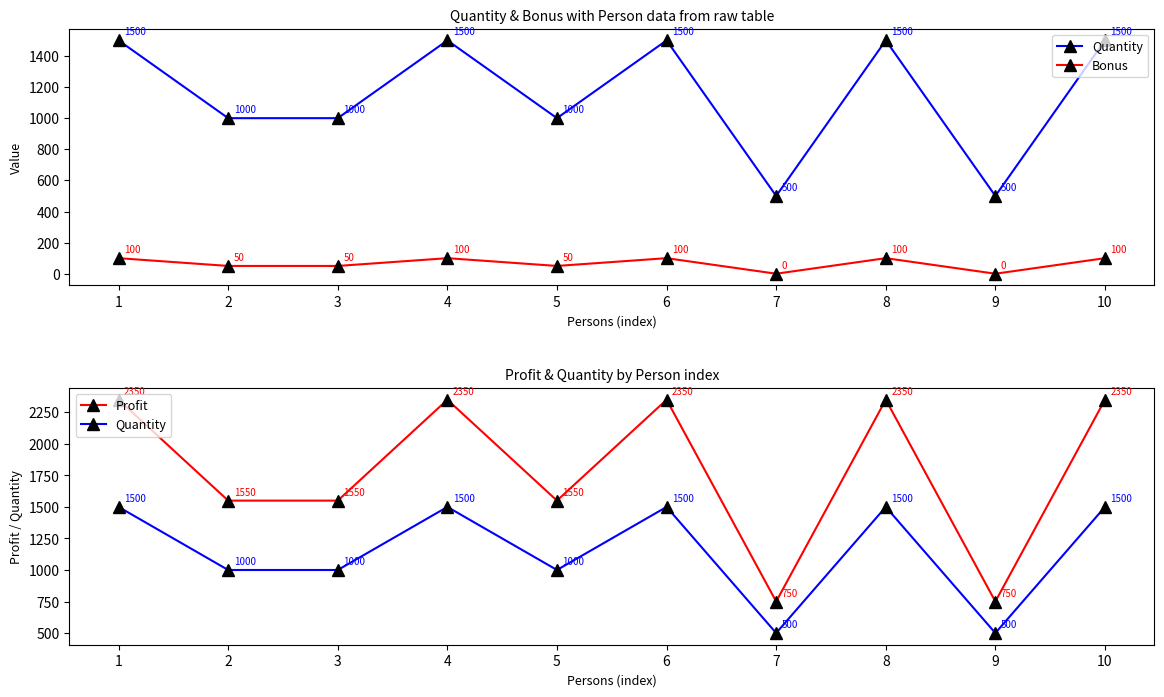

Reading right to left, extract all data points from this chart.

Quantity: 1500	500	1500	500	1500	1000	1500	1000	1000	1500
Bonus: 100	0	100	0	100	50	100	50	50	100
Profit: 2350	750	2350	750	2350	1550	2350	1550	1550	2350